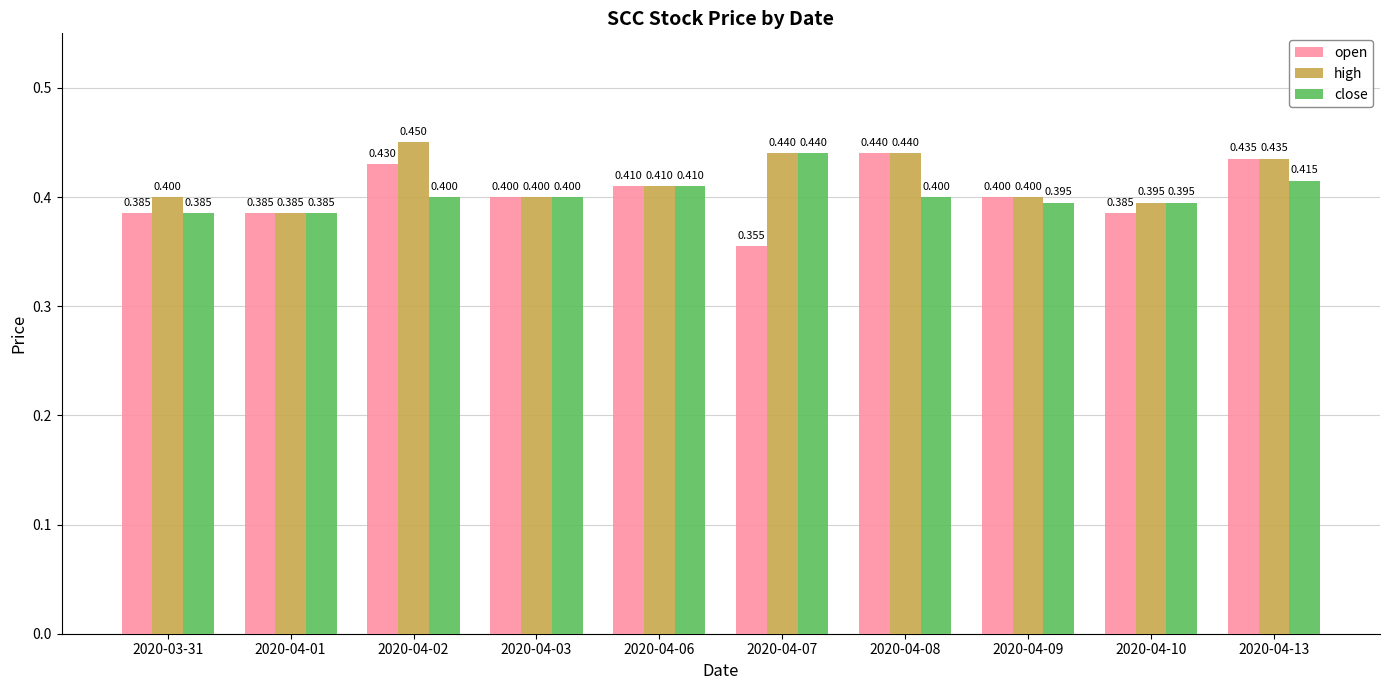

Which series has the largest range (max minus min)?

open